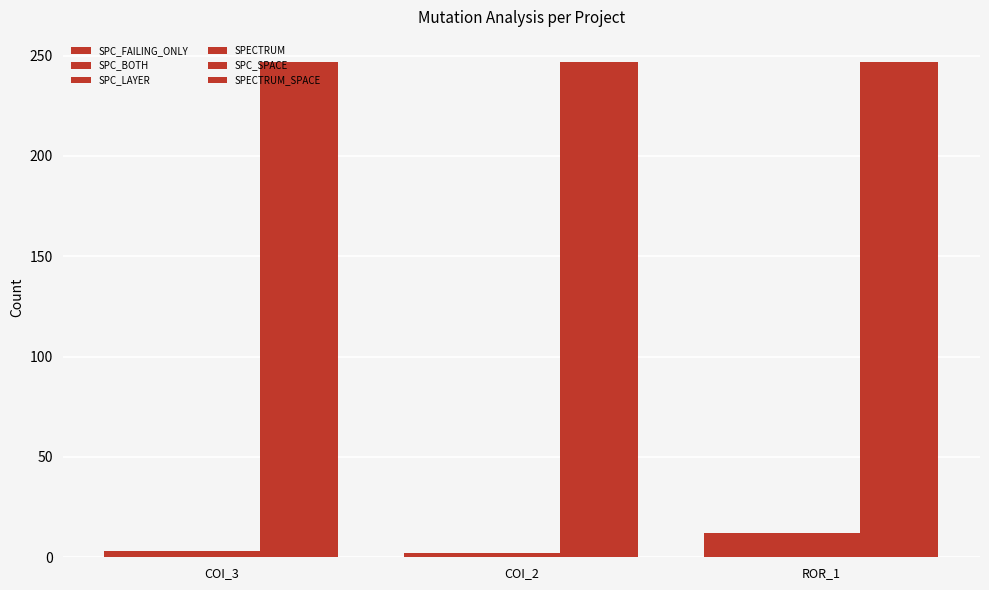

Which series changed the most between COI_2 and ROR_1?

SPC_FAILING_ONLY